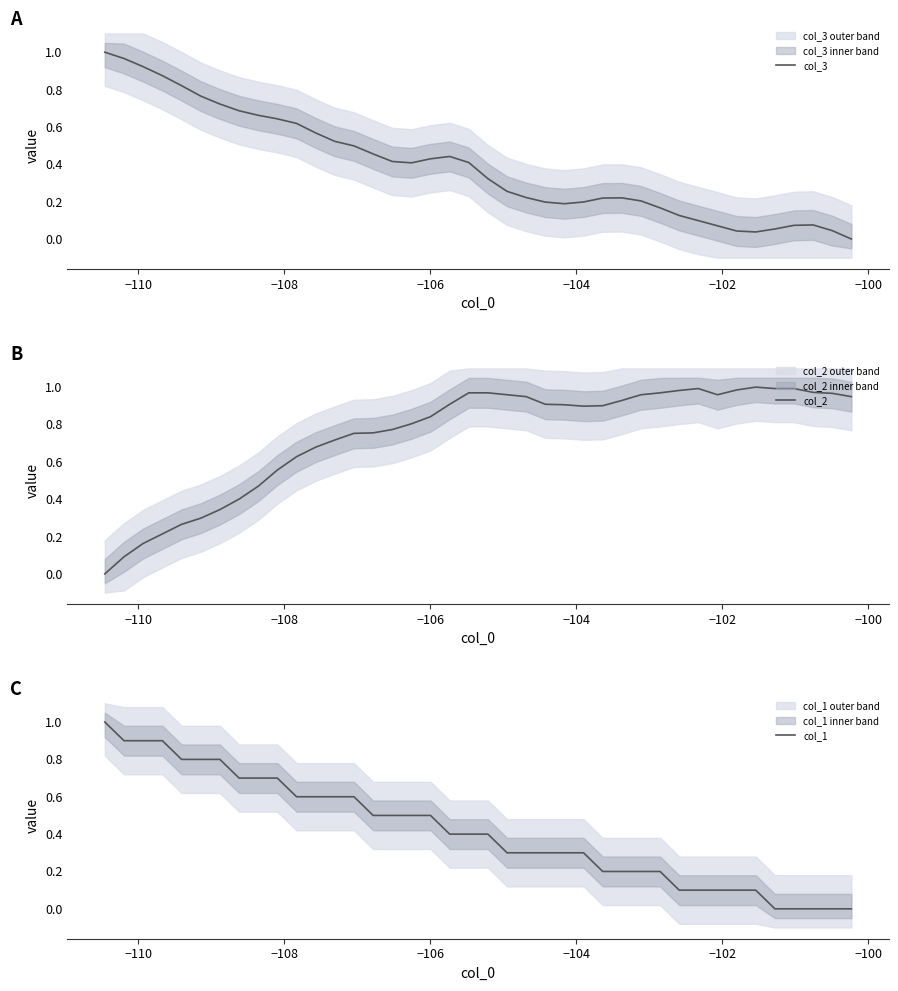

Rank the series by their maximum value, from highest to lowest.

col_3, col_2, col_1